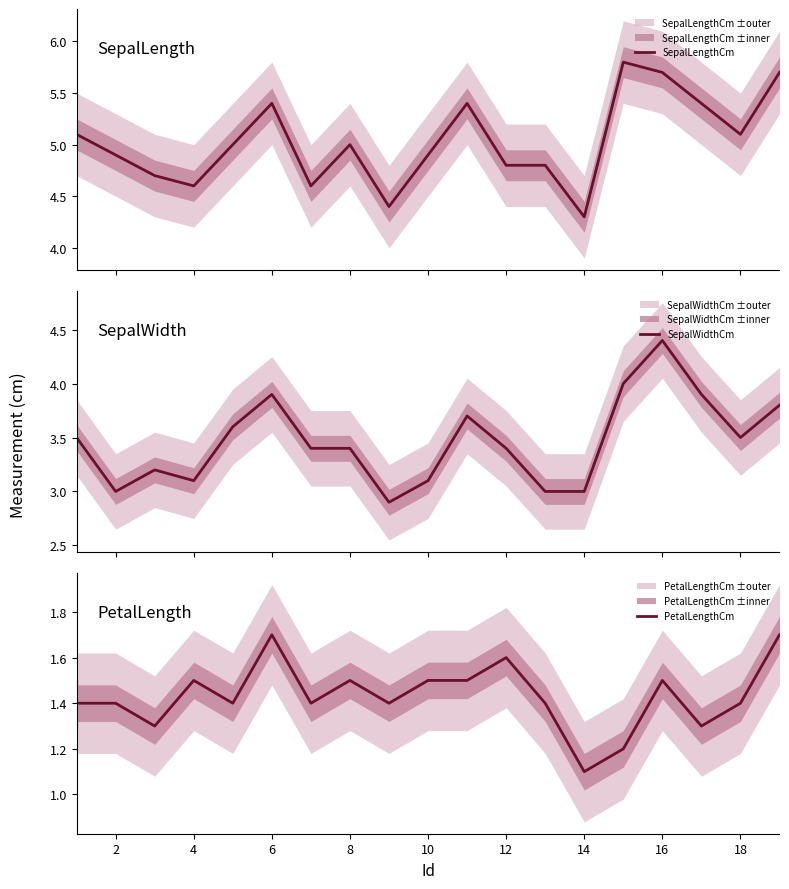

The value of PetalLengthCm at 6 is 2.3. True or false?

False